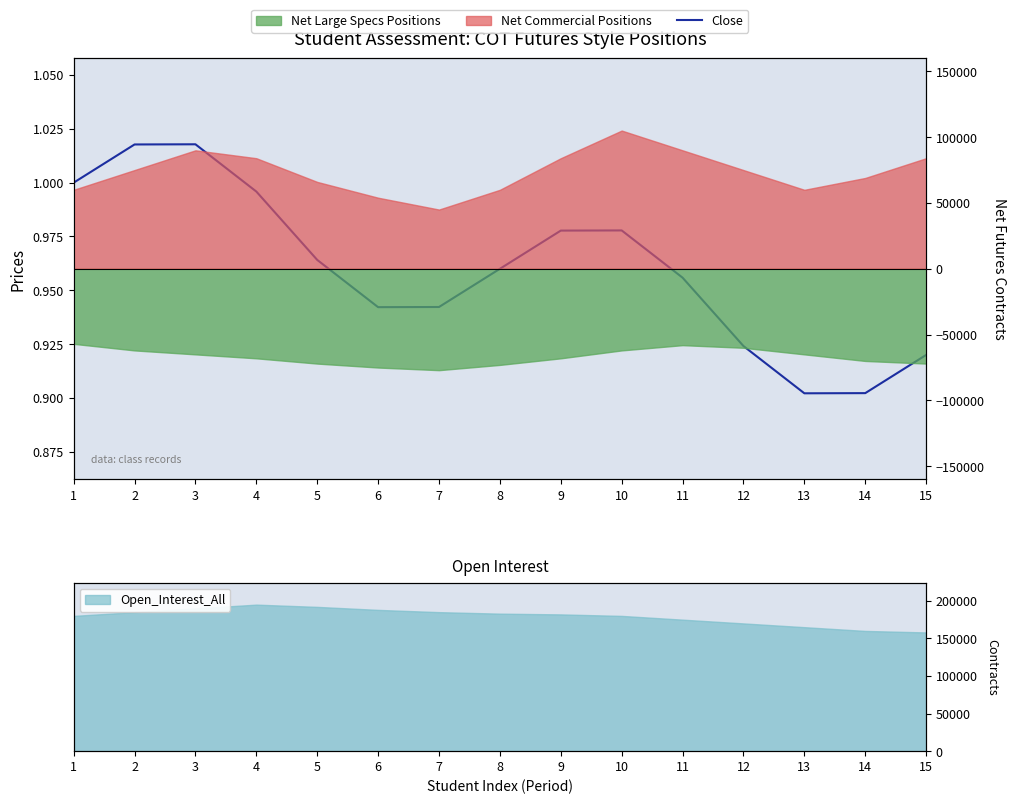

The value at 3 is 1.0. True or false?

True